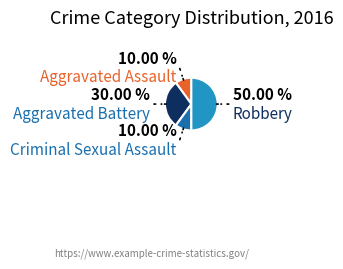

Is there a majority slice in this chart?

No